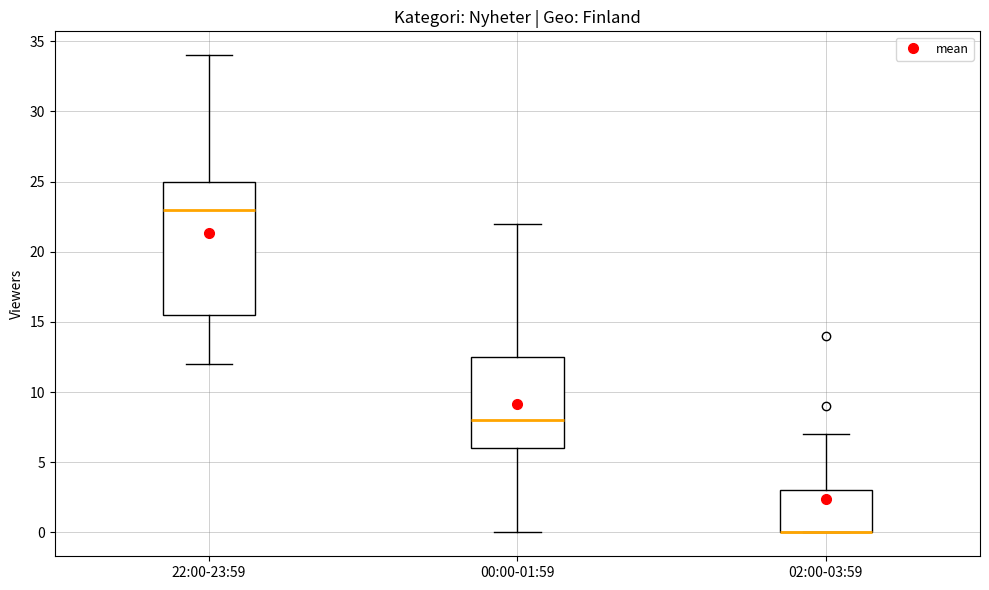

Where is the lower edge of the box for 22:00-23:59 on the y-axis? The values are not printed on the chart, so give them approximately, as read against the axis.

15.5